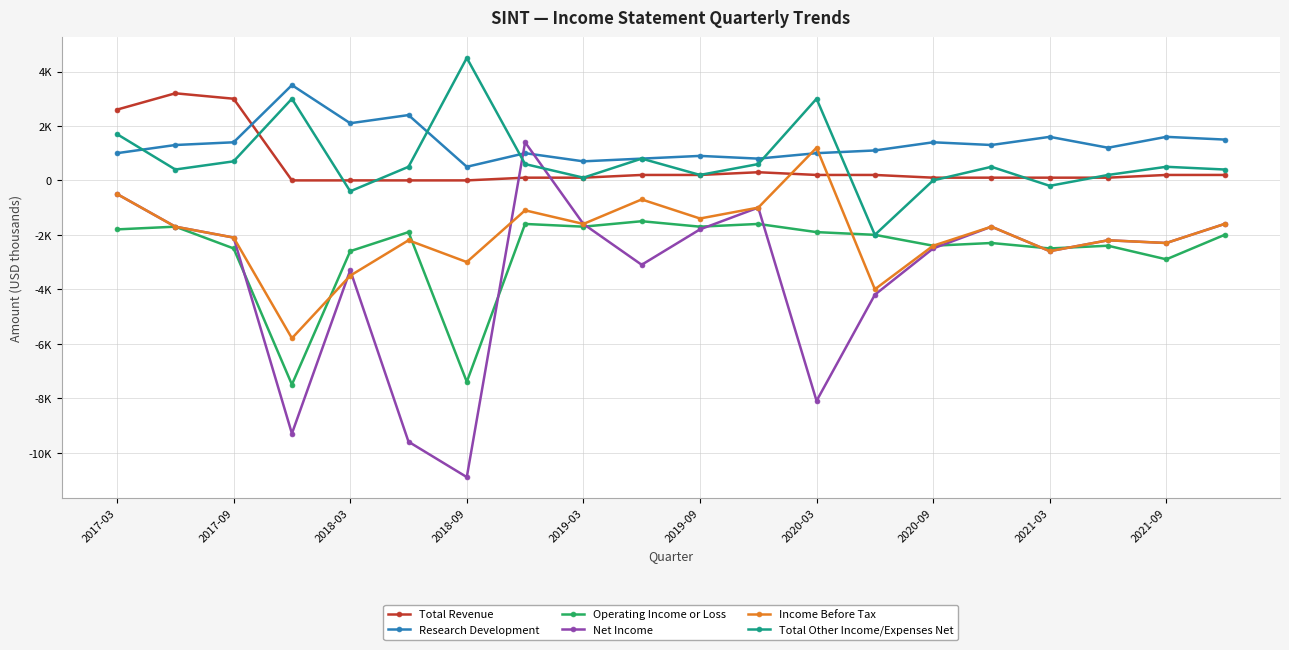

Is this an area chart (filled region under the line)?

No